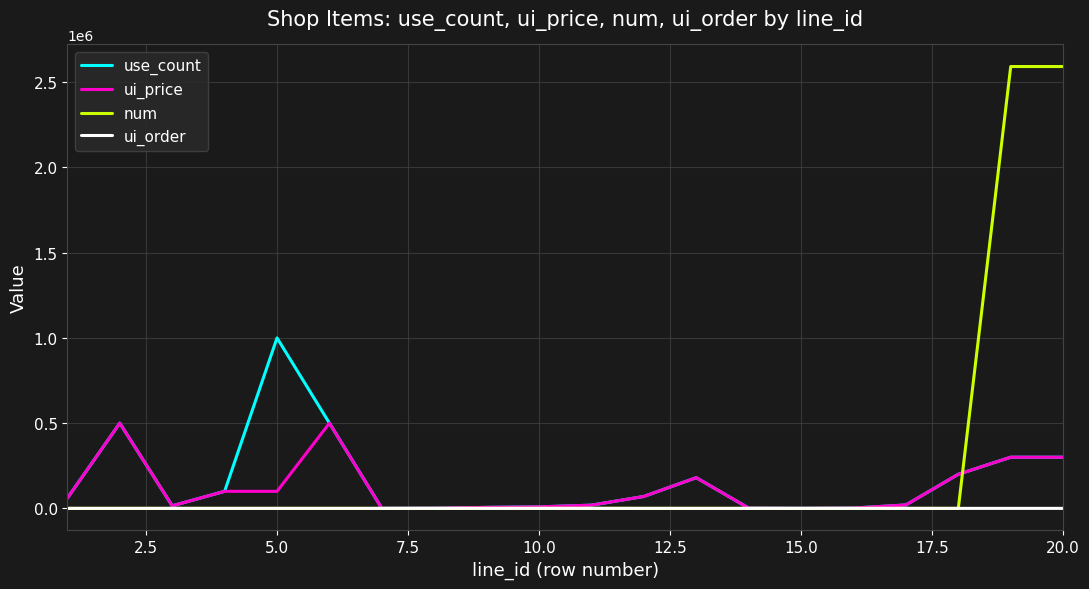

What is the maximum value shown in the chart?

2592000